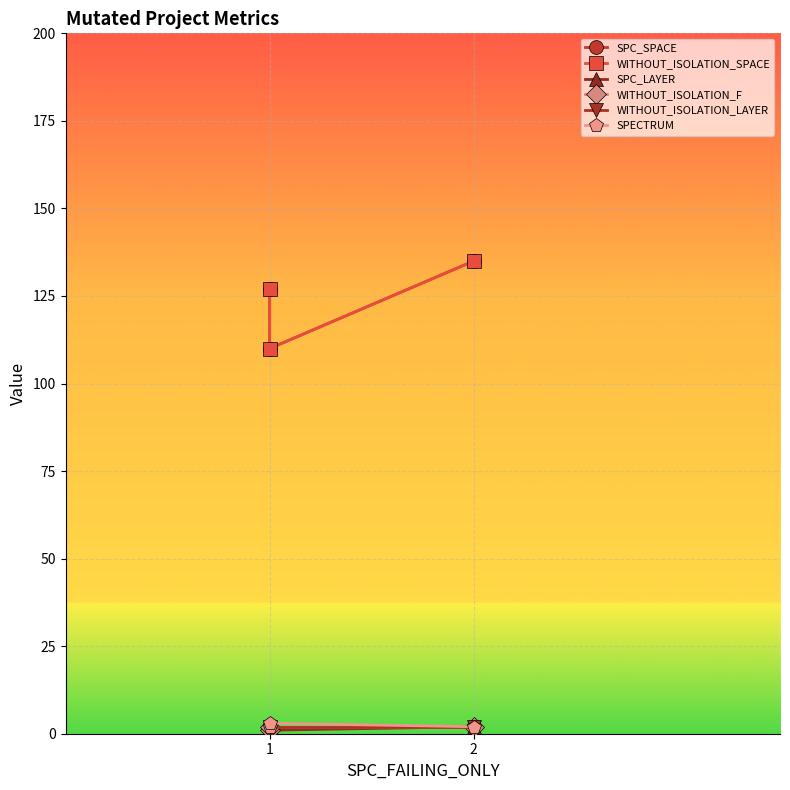

Which series has the largest total across all categories?

SPC_SPACE